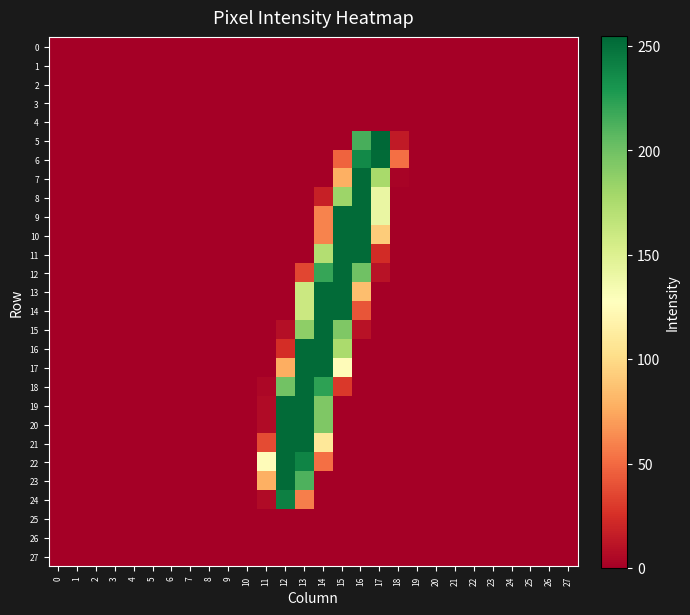

Reading left to right, what are all the values shown in this chart?

0: 0=0	1=0	2=0	3=0	4=0	5=0	6=0	7=0	8=0	9=0	10=0	11=0	12=0	13=0	14=0	15=0	16=0	17=0	18=0	19=0	20=0	21=0	22=0	23=0	24=0	25=0	26=0	27=0
1: 0=0	1=0	2=0	3=0	4=0	5=0	6=0	7=0	8=0	9=0	10=0	11=0	12=0	13=0	14=0	15=0	16=0	17=0	18=0	19=0	20=0	21=0	22=0	23=0	24=0	25=0	26=0	27=0
2: 0=0	1=0	2=0	3=0	4=0	5=0	6=0	7=0	8=0	9=0	10=0	11=0	12=0	13=0	14=0	15=0	16=0	17=0	18=0	19=0	20=0	21=0	22=0	23=0	24=0	25=0	26=0	27=0
3: 0=0	1=0	2=0	3=0	4=0	5=0	6=0	7=0	8=0	9=0	10=0	11=0	12=0	13=0	14=0	15=0	16=0	17=0	18=0	19=0	20=0	21=0	22=0	23=0	24=0	25=0	26=0	27=0
4: 0=0	1=0	2=0	3=0	4=0	5=0	6=0	7=0	8=0	9=0	10=0	11=0	12=0	13=0	14=0	15=0	16=0	17=0	18=0	19=0	20=0	21=0	22=0	23=0	24=0	25=0	26=0	27=0
5: 0=0	1=0	2=0	3=0	4=0	5=0	6=0	7=0	8=0	9=0	10=0	11=0	12=0	13=0	14=0	15=0	16=214	17=255	18=14	19=0	20=0	21=0	22=0	23=0	24=0	25=0	26=0	27=0
6: 0=0	1=0	2=0	3=0	4=0	5=0	6=0	7=0	8=0	9=0	10=0	11=0	12=0	13=0	14=0	15=47	16=237	17=253	18=52	19=0	20=0	21=0	22=0	23=0	24=0	25=0	26=0	27=0
7: 0=0	1=0	2=0	3=0	4=0	5=0	6=0	7=0	8=0	9=0	10=0	11=0	12=0	13=0	14=0	15=78	16=253	17=177	18=2	19=0	20=0	21=0	22=0	23=0	24=0	25=0	26=0	27=0
8: 0=0	1=0	2=0	3=0	4=0	5=0	6=0	7=0	8=0	9=0	10=0	11=0	12=0	13=0	14=17	15=182	16=253	17=141	18=0	19=0	20=0	21=0	22=0	23=0	24=0	25=0	26=0	27=0
9: 0=0	1=0	2=0	3=0	4=0	5=0	6=0	7=0	8=0	9=0	10=0	11=0	12=0	13=0	14=60	15=253	16=253	17=141	18=0	19=0	20=0	21=0	22=0	23=0	24=0	25=0	26=0	27=0
10: 0=0	1=0	2=0	3=0	4=0	5=0	6=0	7=0	8=0	9=0	10=0	11=0	12=0	13=0	14=60	15=253	16=253	17=92	18=0	19=0	20=0	21=0	22=0	23=0	24=0	25=0	26=0	27=0
11: 0=0	1=0	2=0	3=0	4=0	5=0	6=0	7=0	8=0	9=0	10=0	11=0	12=0	13=0	14=172	15=253	16=253	17=23	18=0	19=0	20=0	21=0	22=0	23=0	24=0	25=0	26=0	27=0
12: 0=0	1=0	2=0	3=0	4=0	5=0	6=0	7=0	8=0	9=0	10=0	11=0	12=0	13=35	14=220	15=253	16=200	17=10	18=0	19=0	20=0	21=0	22=0	23=0	24=0	25=0	26=0	27=0
13: 0=0	1=0	2=0	3=0	4=0	5=0	6=0	7=0	8=0	9=0	10=0	11=0	12=0	13=160	14=253	15=253	16=85	17=0	18=0	19=0	20=0	21=0	22=0	23=0	24=0	25=0	26=0	27=0
14: 0=0	1=0	2=0	3=0	4=0	5=0	6=0	7=0	8=0	9=0	10=0	11=0	12=0	13=160	14=253	15=253	16=41	17=0	18=0	19=0	20=0	21=0	22=0	23=0	24=0	25=0	26=0	27=0
15: 0=0	1=0	2=0	3=0	4=0	5=0	6=0	7=0	8=0	9=0	10=0	11=0	12=8	13=188	14=253	15=194	16=10	17=0	18=0	19=0	20=0	21=0	22=0	23=0	24=0	25=0	26=0	27=0
16: 0=0	1=0	2=0	3=0	4=0	5=0	6=0	7=0	8=0	9=0	10=0	11=0	12=24	13=253	14=253	15=176	16=0	17=0	18=0	19=0	20=0	21=0	22=0	23=0	24=0	25=0	26=0	27=0
17: 0=0	1=0	2=0	3=0	4=0	5=0	6=0	7=0	8=0	9=0	10=0	11=0	12=77	13=253	14=253	15=125	16=0	17=0	18=0	19=0	20=0	21=0	22=0	23=0	24=0	25=0	26=0	27=0
18: 0=0	1=0	2=0	3=0	4=0	5=0	6=0	7=0	8=0	9=0	10=0	11=4	12=199	13=253	14=223	15=29	16=0	17=0	18=0	19=0	20=0	21=0	22=0	23=0	24=0	25=0	26=0	27=0
19: 0=0	1=0	2=0	3=0	4=0	5=0	6=0	7=0	8=0	9=0	10=0	11=6	12=253	13=253	14=194	15=0	16=0	17=0	18=0	19=0	20=0	21=0	22=0	23=0	24=0	25=0	26=0	27=0
20: 0=0	1=0	2=0	3=0	4=0	5=0	6=0	7=0	8=0	9=0	10=0	11=6	12=253	13=253	14=194	15=0	16=0	17=0	18=0	19=0	20=0	21=0	22=0	23=0	24=0	25=0	26=0	27=0
21: 0=0	1=0	2=0	3=0	4=0	5=0	6=0	7=0	8=0	9=0	10=0	11=37	12=253	13=253	14=109	15=0	16=0	17=0	18=0	19=0	20=0	21=0	22=0	23=0	24=0	25=0	26=0	27=0
22: 0=0	1=0	2=0	3=0	4=0	5=0	6=0	7=0	8=0	9=0	10=0	11=125	12=253	13=240	14=52	15=0	16=0	17=0	18=0	19=0	20=0	21=0	22=0	23=0	24=0	25=0	26=0	27=0
23: 0=0	1=0	2=0	3=0	4=0	5=0	6=0	7=0	8=0	9=0	10=0	11=78	12=253	13=212	14=0	15=0	16=0	17=0	18=0	19=0	20=0	21=0	22=0	23=0	24=0	25=0	26=0	27=0
24: 0=0	1=0	2=0	3=0	4=0	5=0	6=0	7=0	8=0	9=0	10=0	11=6	12=242	13=58	14=0	15=0	16=0	17=0	18=0	19=0	20=0	21=0	22=0	23=0	24=0	25=0	26=0	27=0
25: 0=0	1=0	2=0	3=0	4=0	5=0	6=0	7=0	8=0	9=0	10=0	11=0	12=0	13=0	14=0	15=0	16=0	17=0	18=0	19=0	20=0	21=0	22=0	23=0	24=0	25=0	26=0	27=0
26: 0=0	1=0	2=0	3=0	4=0	5=0	6=0	7=0	8=0	9=0	10=0	11=0	12=0	13=0	14=0	15=0	16=0	17=0	18=0	19=0	20=0	21=0	22=0	23=0	24=0	25=0	26=0	27=0
27: 0=0	1=0	2=0	3=0	4=0	5=0	6=0	7=0	8=0	9=0	10=0	11=0	12=0	13=0	14=0	15=0	16=0	17=0	18=0	19=0	20=0	21=0	22=0	23=0	24=0	25=0	26=0	27=0